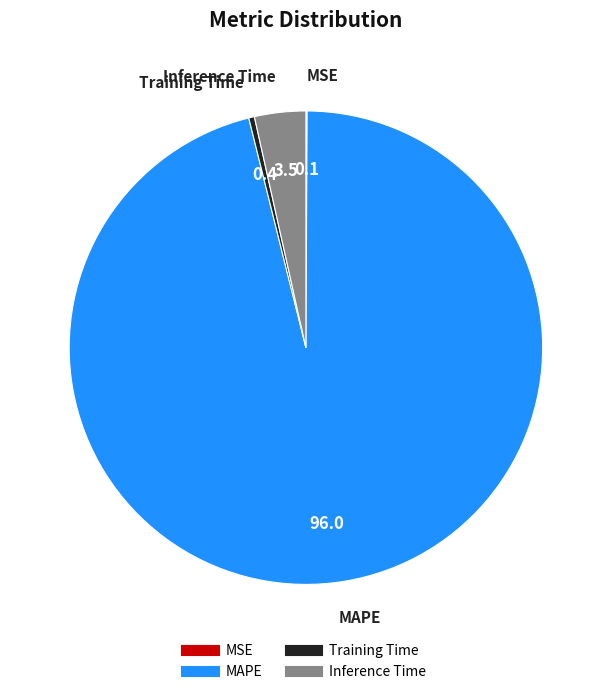

Which has a higher value, MAPE or Training Time?

MAPE